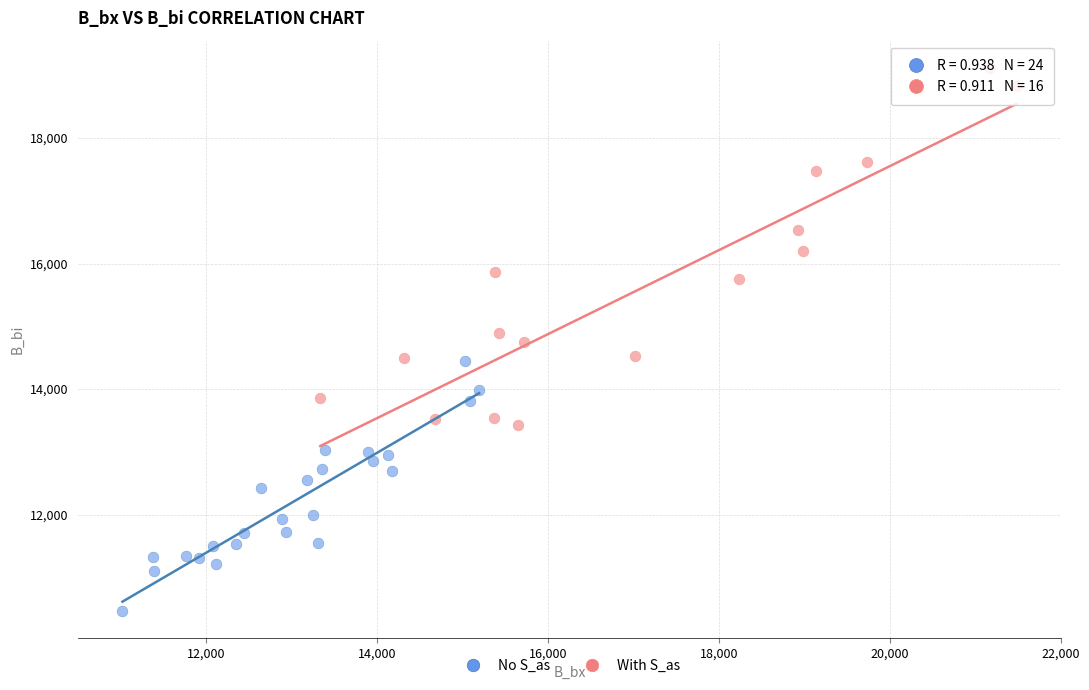

Which series contains the highest Y value?

With S_as